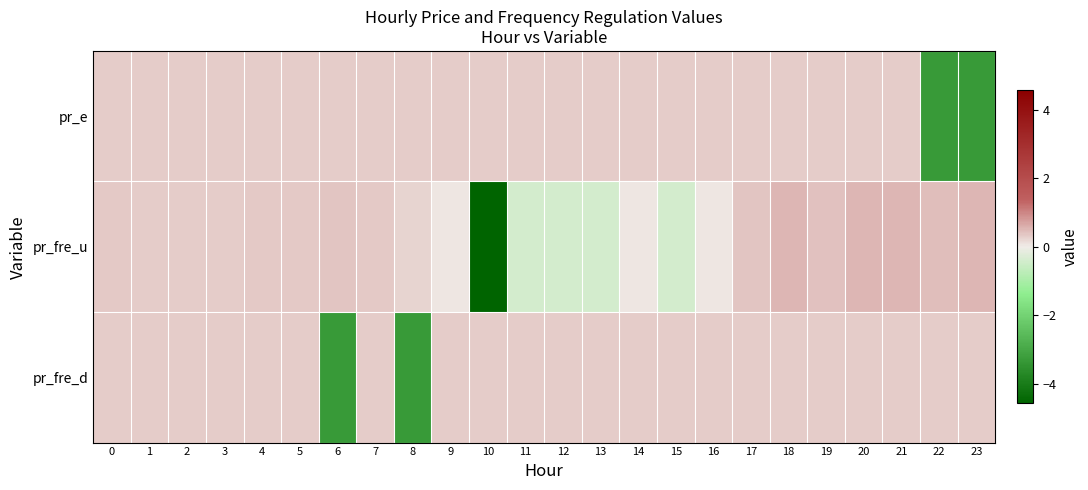

What is the greatest value displayed?

0.5